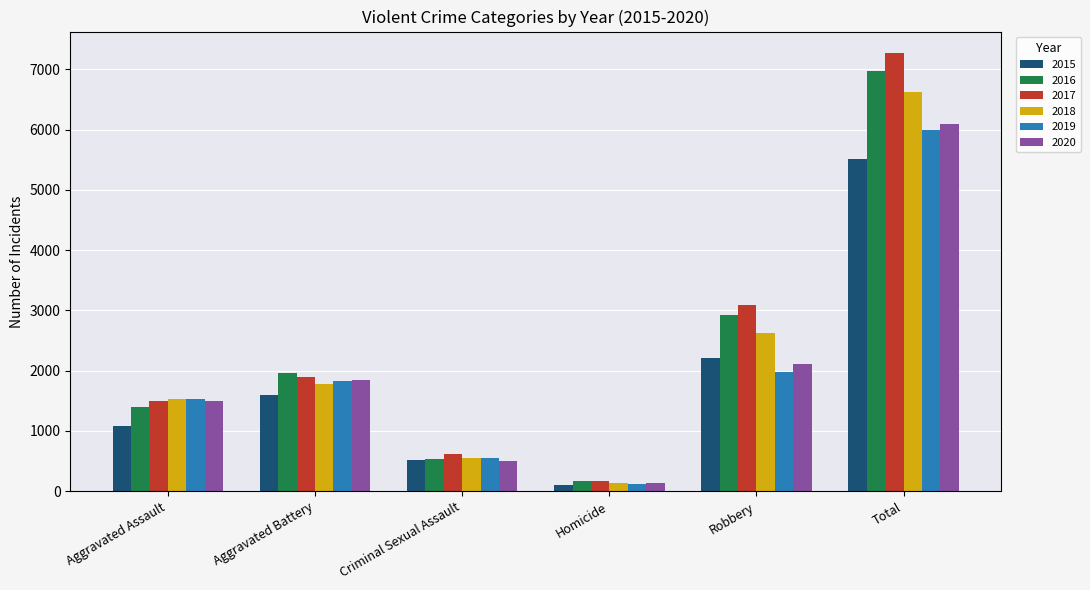

Where is 2018 nearest to the value 3378?

Robbery